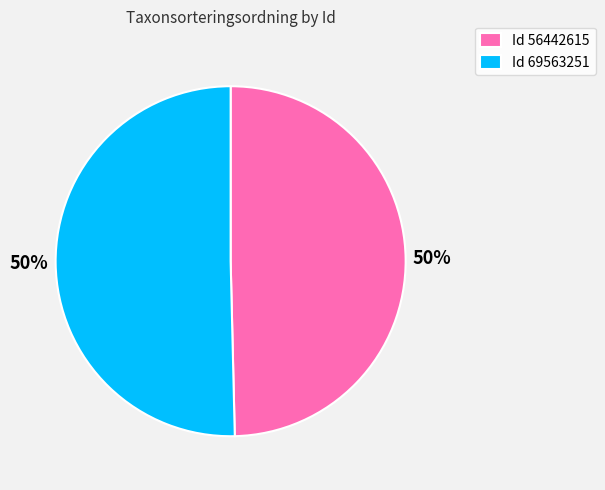

What is the ratio of the value at Id 56442615 to the value at Id 69563251?

1.0